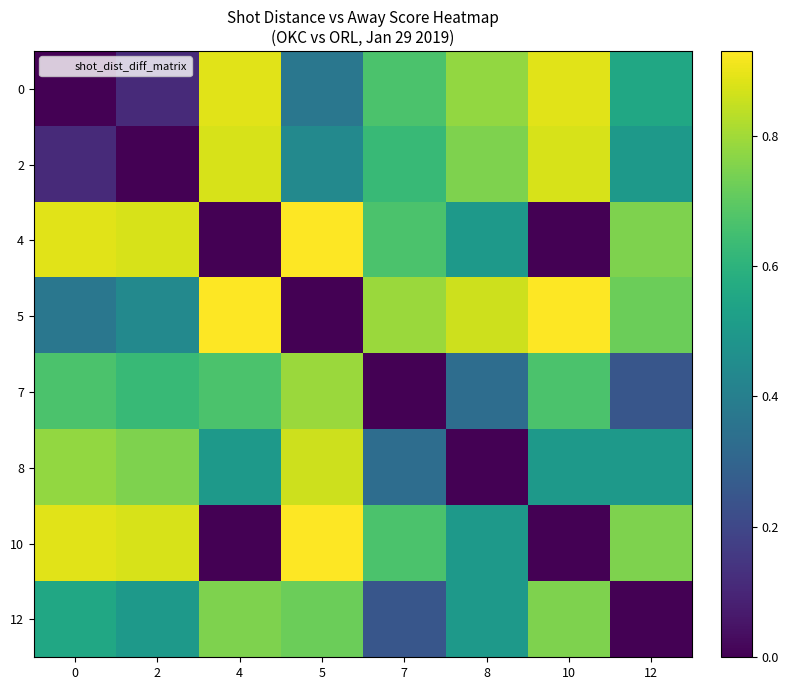

What is the spread (max minus min) of values at 5?

0.9